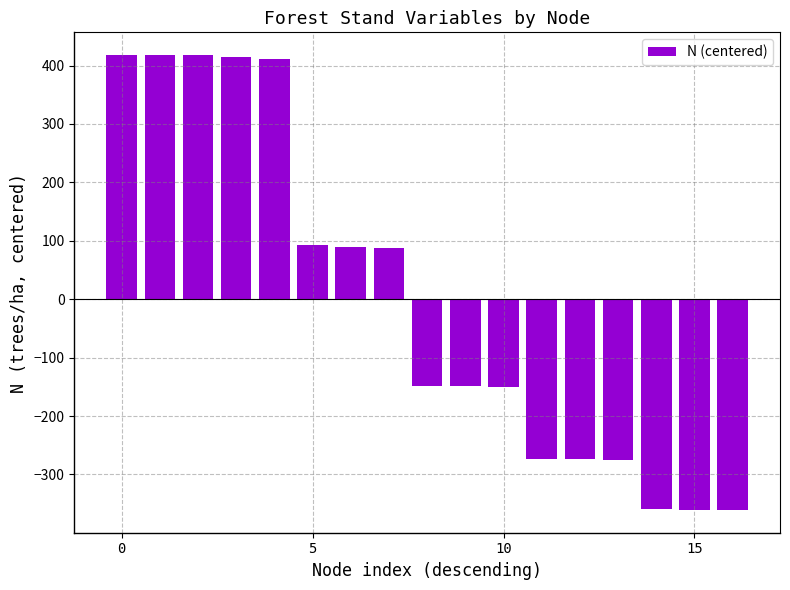

How many distinct data groups are displayed?

1